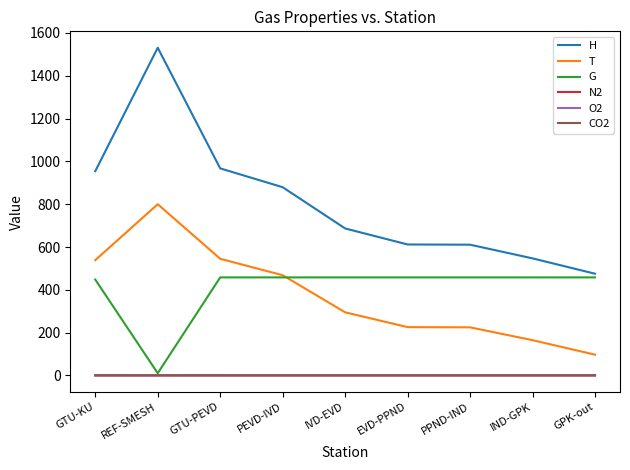

What are all the series names shown in the legend?

H, T, G, N2, O2, CO2